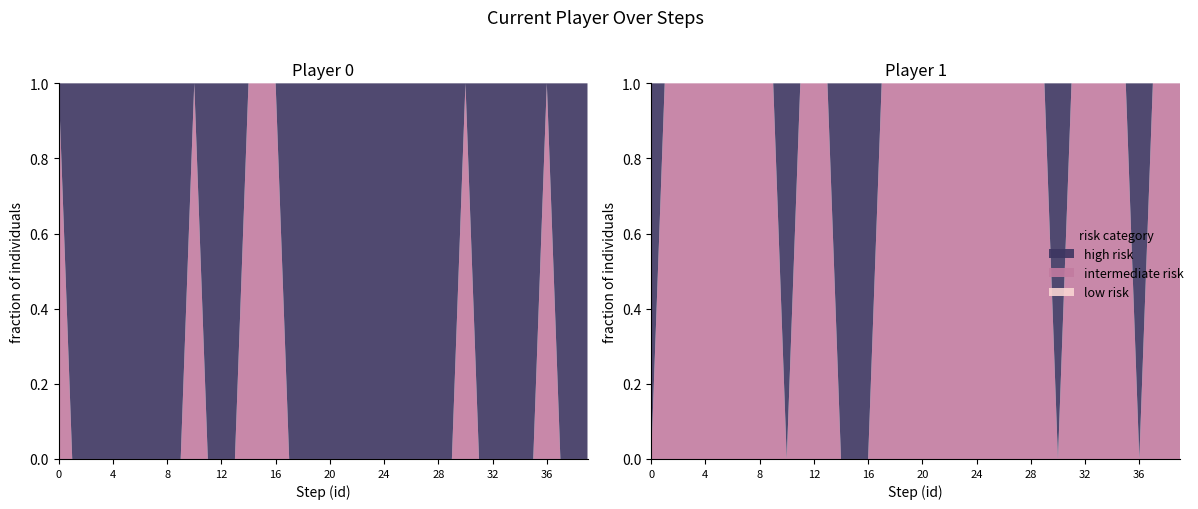

Reading left to right, transcribe all the data shown in this chart.

player_0: 1	0	0	0	0	0	0	0	0	0	1	0	0	0	1	1	1	0	0	0	0	0	0	0	0	0	0	0	0	0	1	0	0	0	0	0	1	0	0	0
player_1: 0	1	1	1	1	1	1	1	1	1	0	1	1	1	0	0	0	1	1	1	1	1	1	1	1	1	1	1	1	1	0	1	1	1	1	1	0	1	1	1